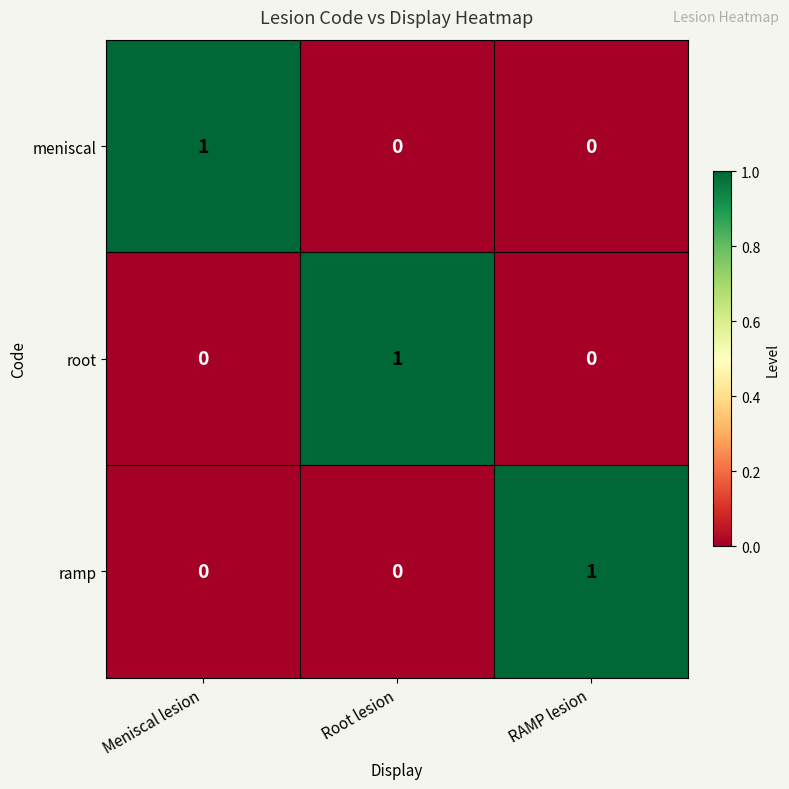

Is it true that root equals 0 at Meniscal lesion?

True